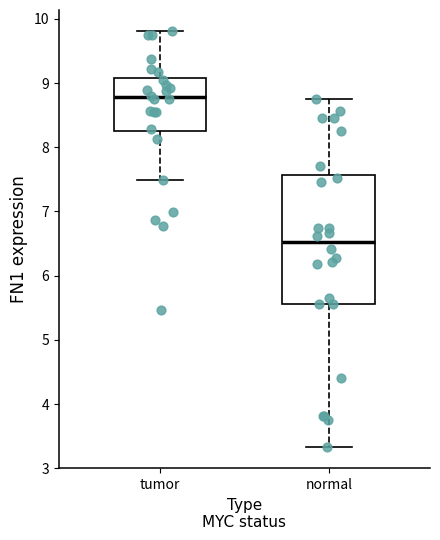

Reading left to right, read every box against the y-axis: the position of its median line, the range the box covers, and the ends of its whiskers. The values are not printed on the chart, so give them approximately, as read against the axis.

tumor: median 8.8, box 8.3 to 9.1, whiskers 7.5 to 9.8
normal: median 6.5, box 5.6 to 7.6, whiskers 3.3 to 8.7